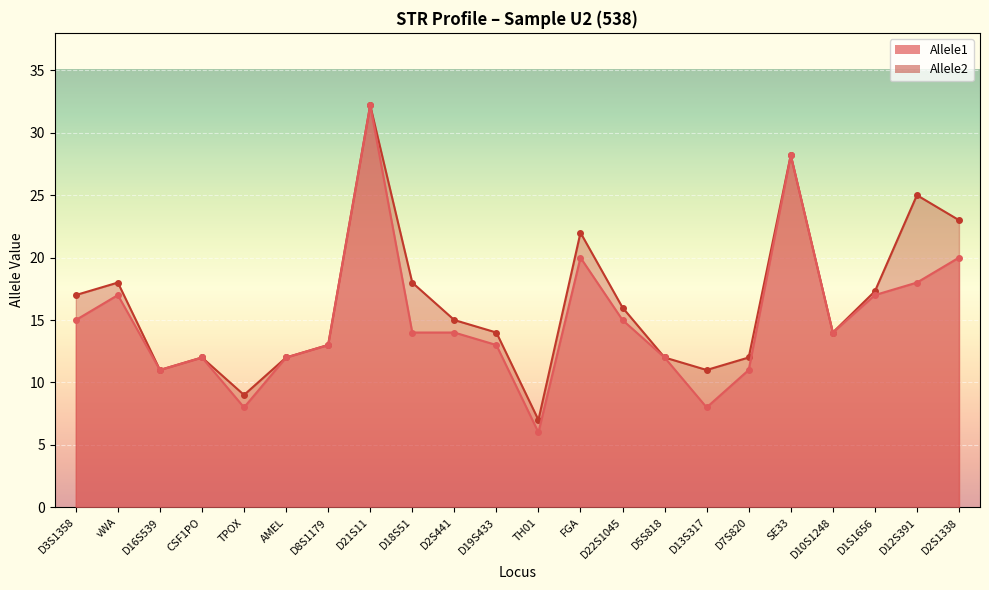

What is the total value across all series at TPOX?

17.0